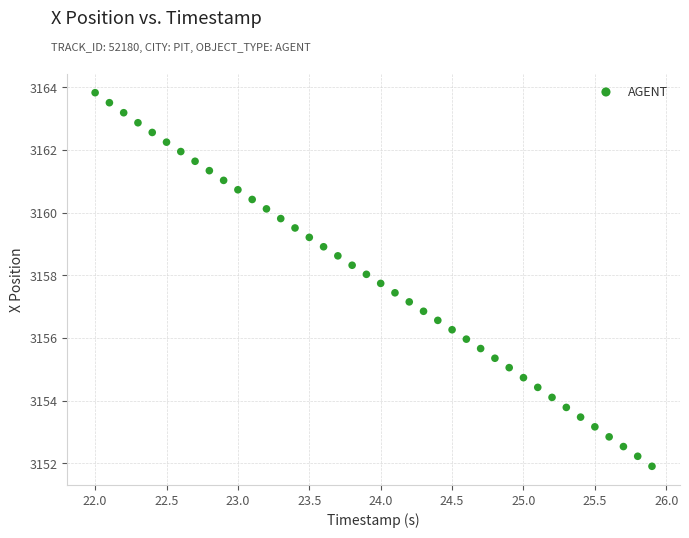

What is the range of X values (max minus min)?

3.9